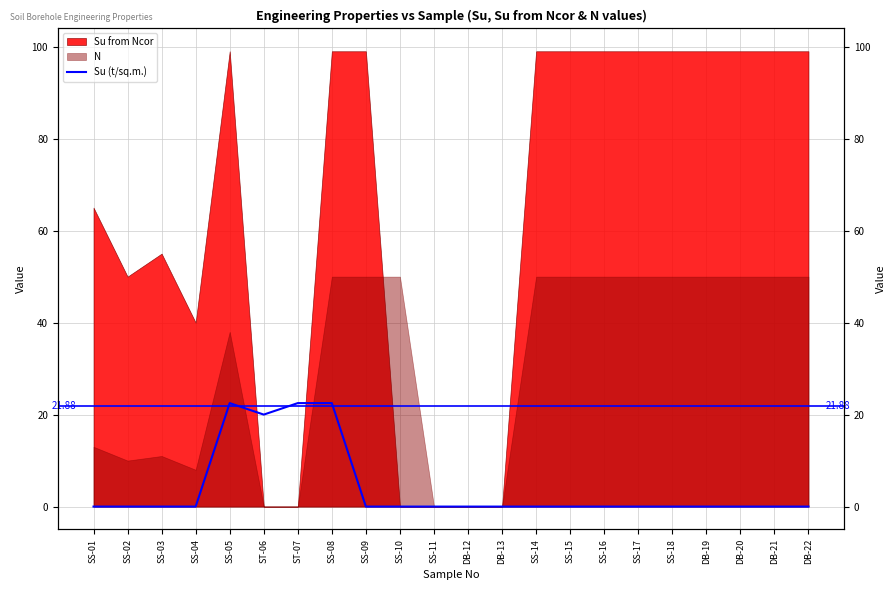

What is the sum of all values?

87.5